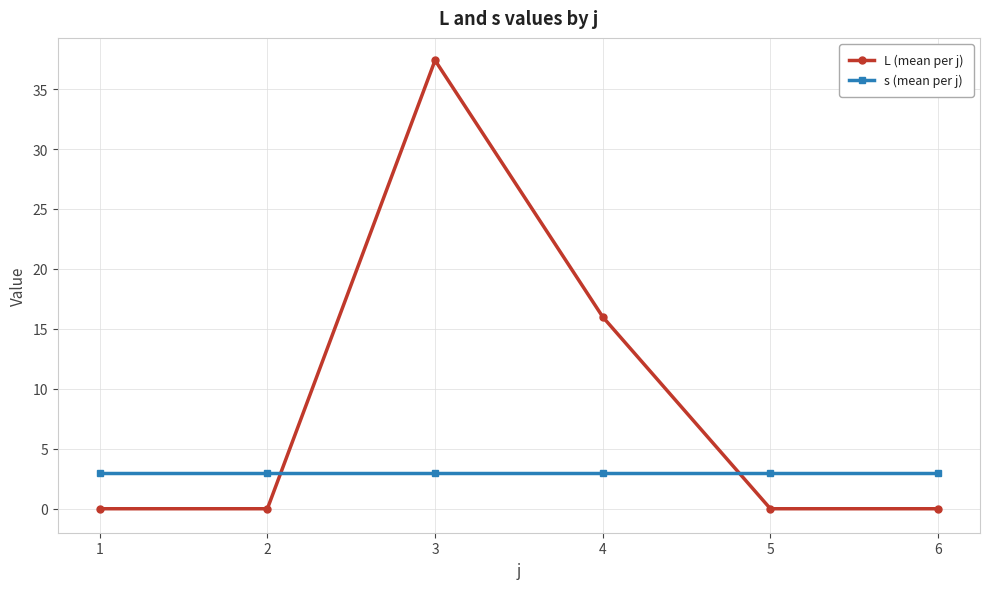

Rank the series by their maximum value, from lowest to highest.

s (mean per j), L (mean per j)